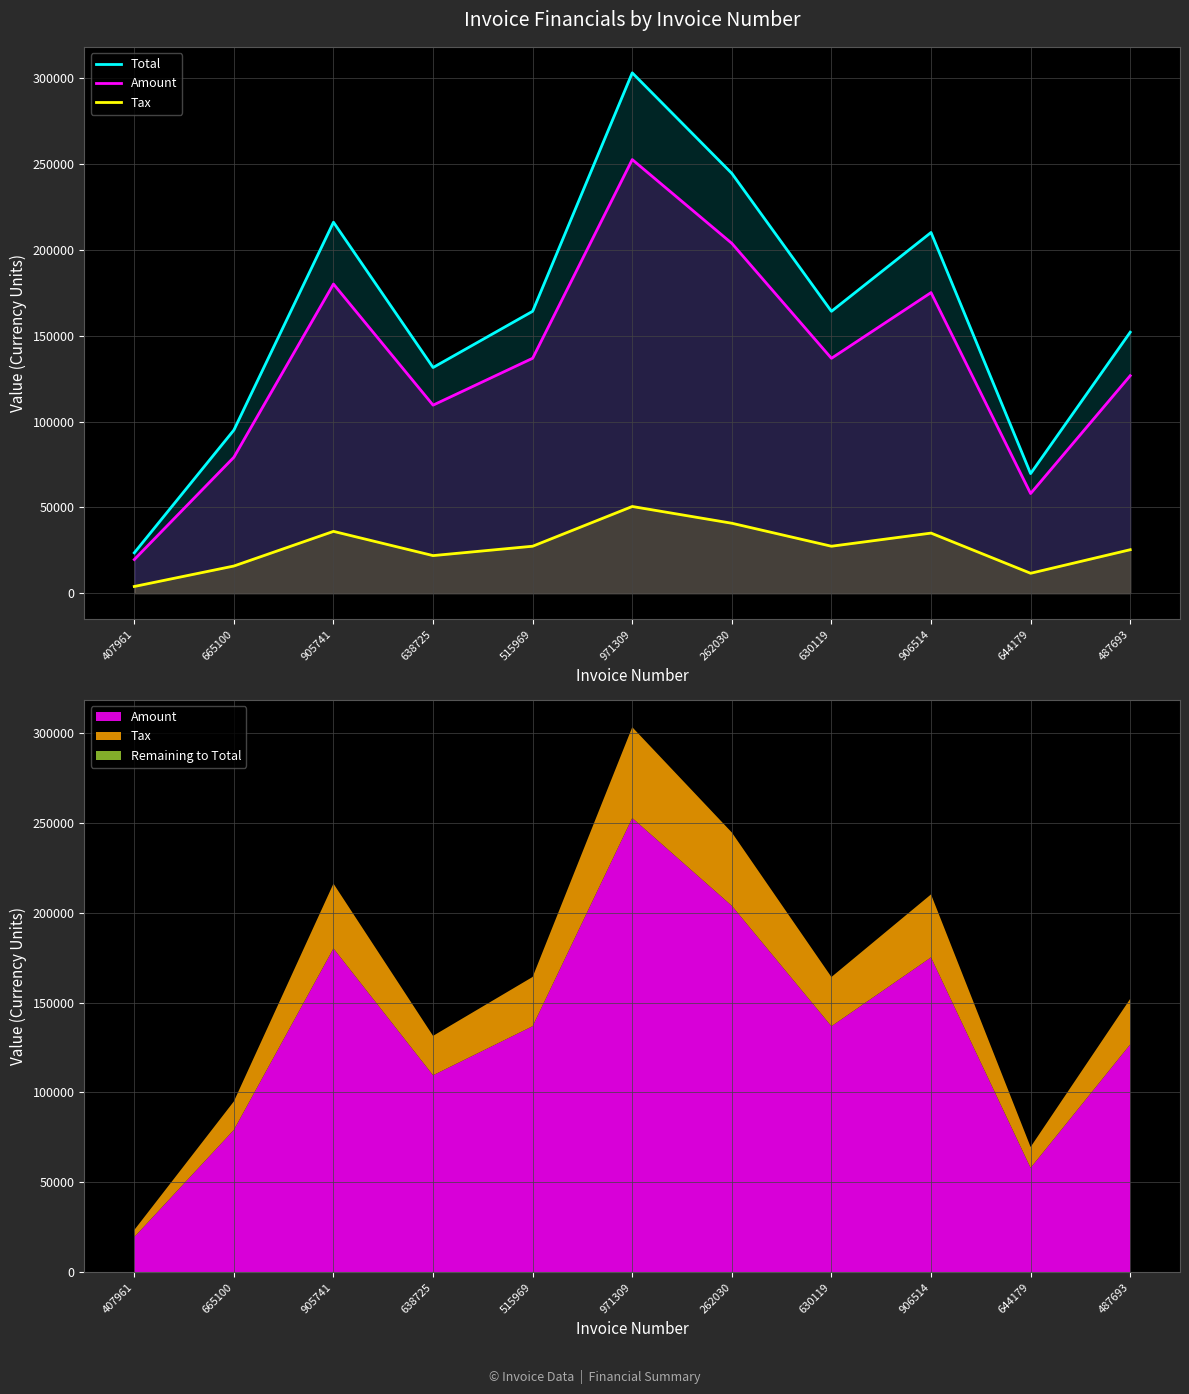

True or false: Tax and Total intersect in this chart.

False